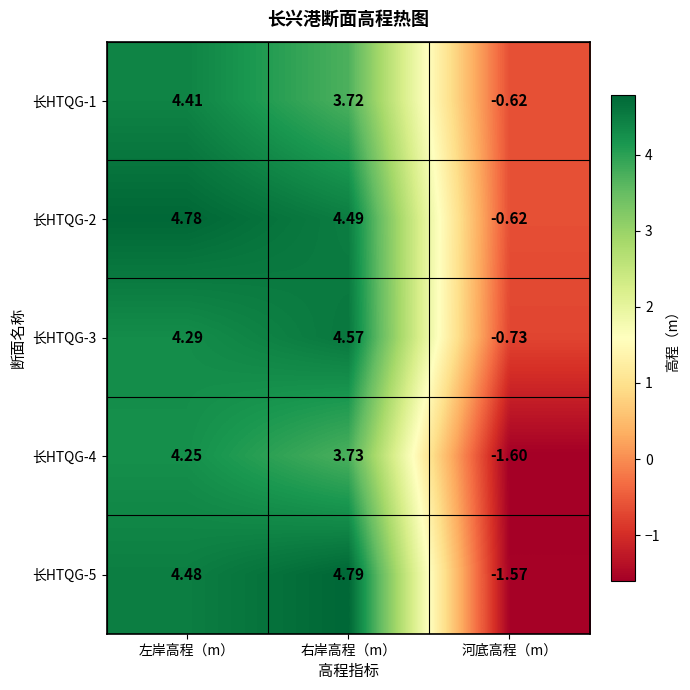

Where is 长HTQG-4 nearest to the value 1?

河底高程（m）